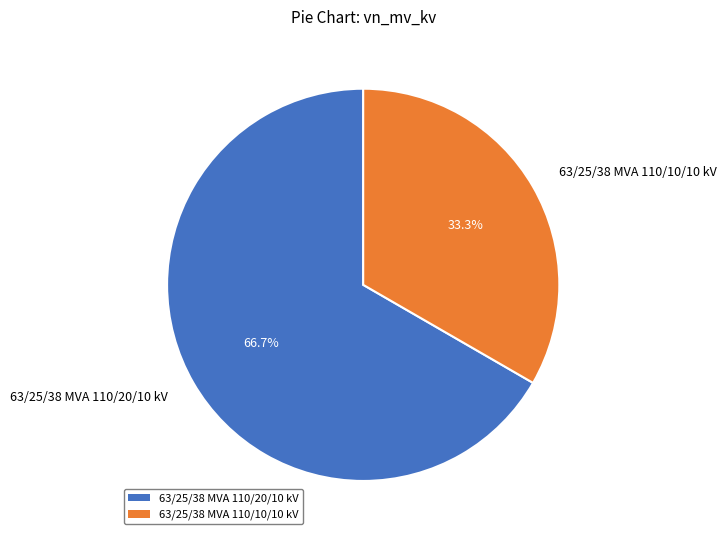

Is it true that 63/25/38 MVA 110/10/10 kV is 41% of the pie?

False